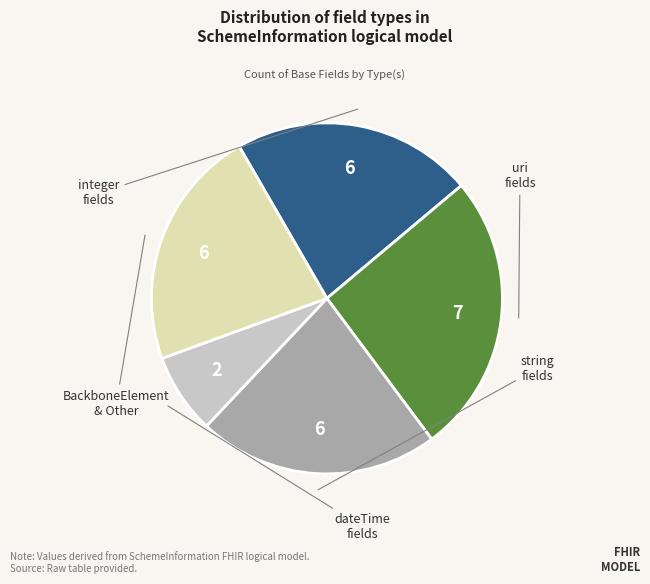

Is there any slice that represents more than half of the pie?

No